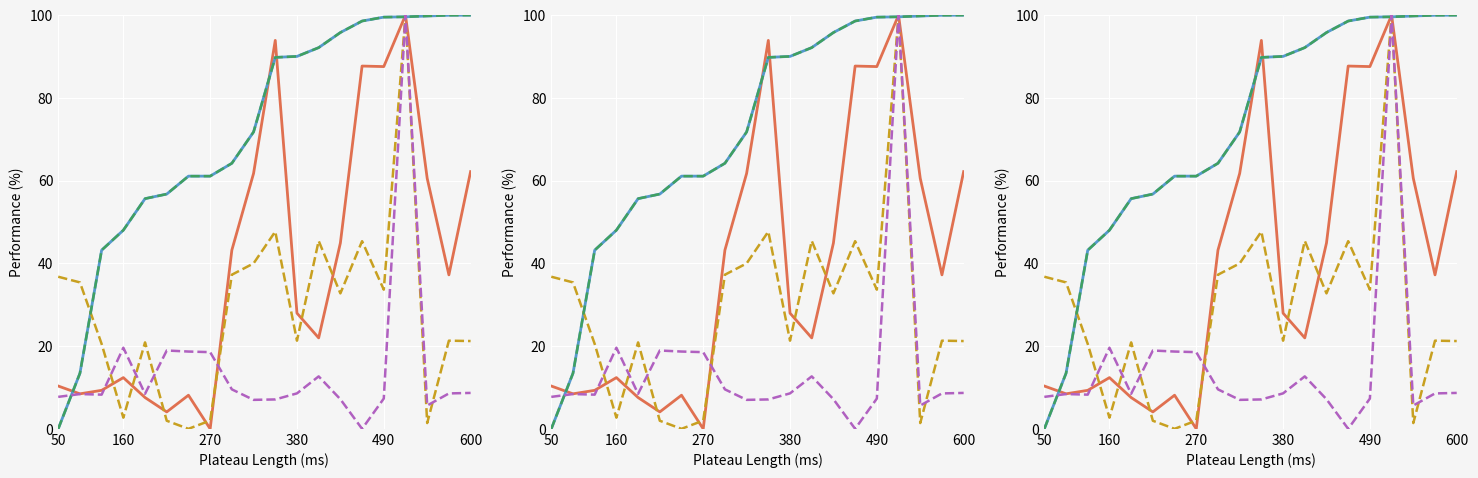

Where do endLat and endNodeL first cross each other?

160 and 270